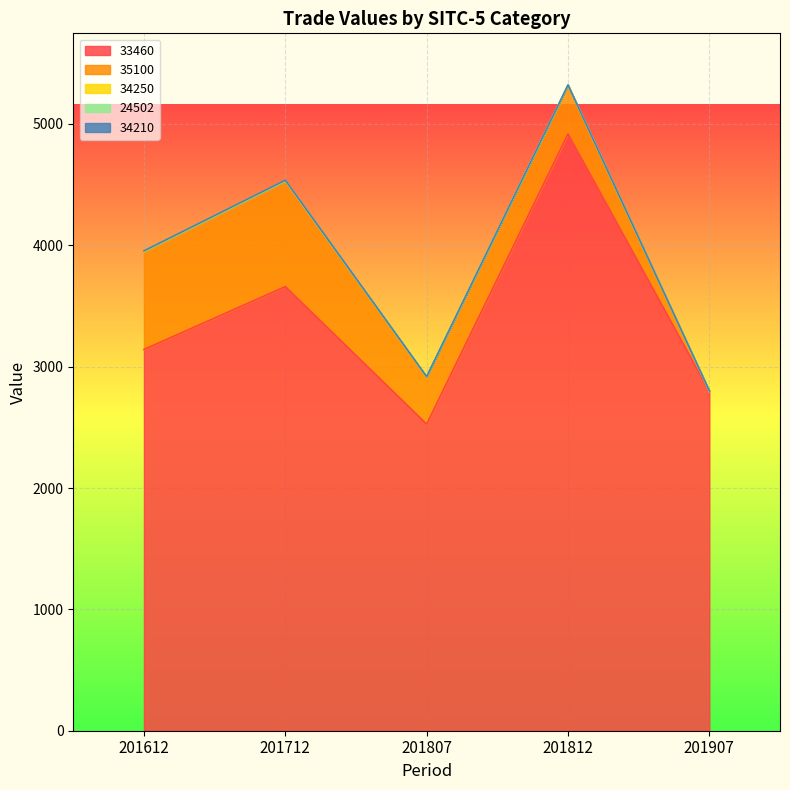

What is the value of the 34210 point at the 1st from the left?

1.1